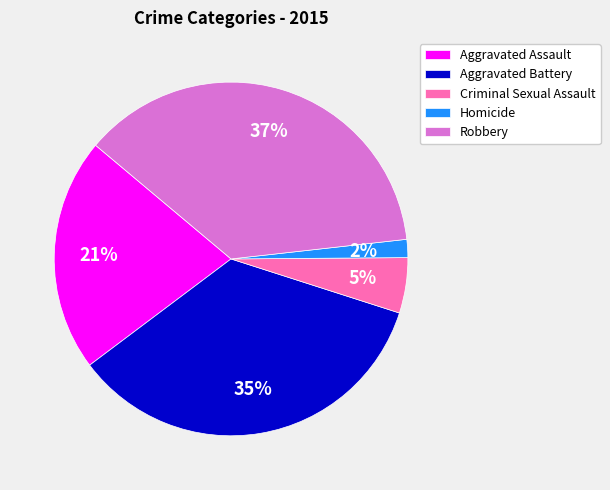

Which has a higher value, Homicide or Aggravated Battery?

Aggravated Battery